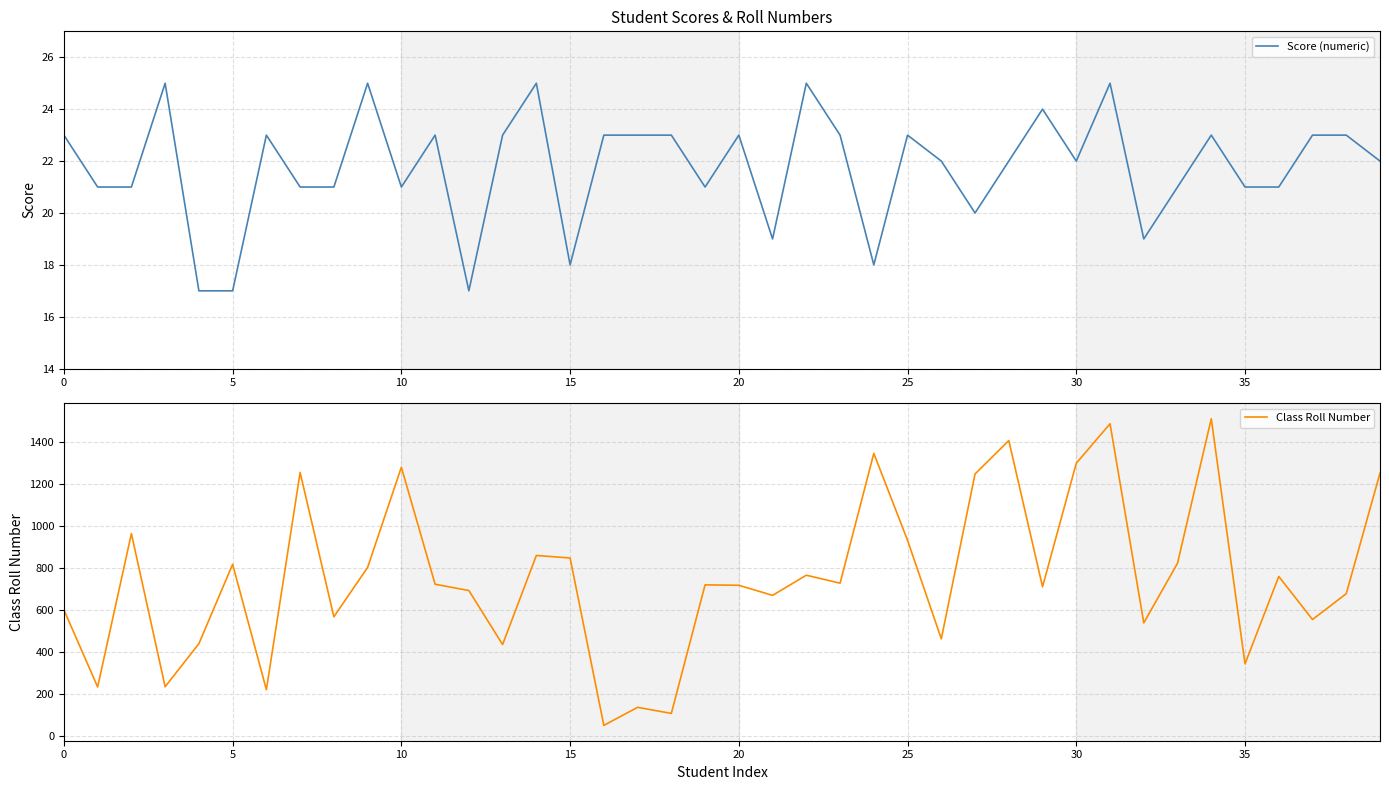

How many data points in Score (numeric) are less than 22?

17